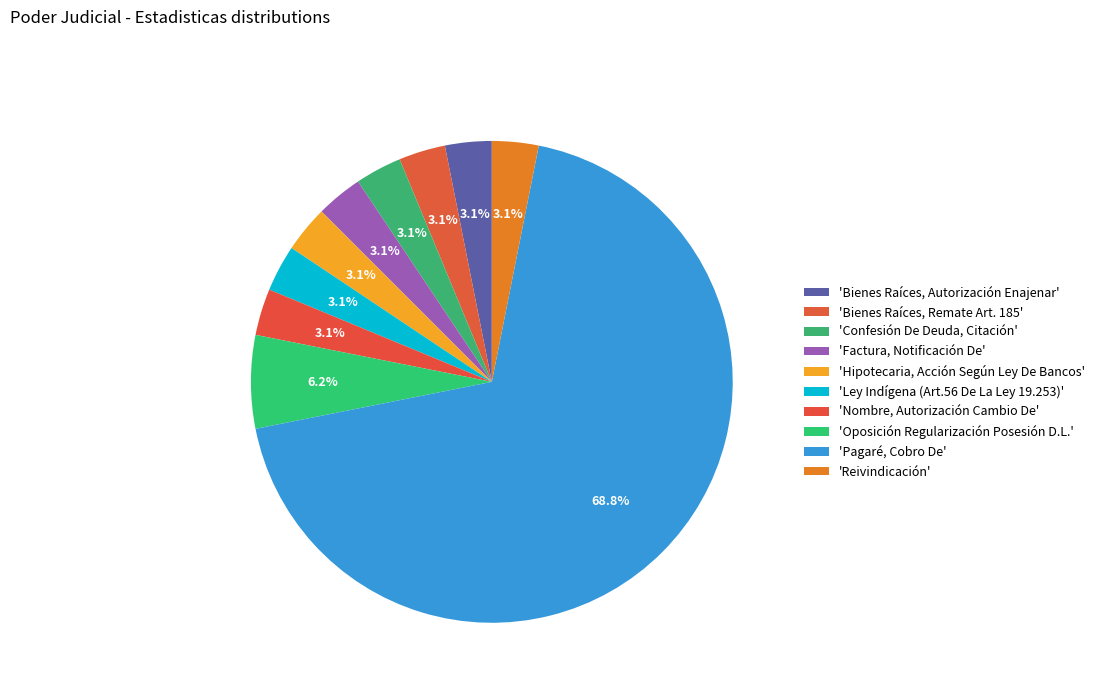

Which slice is the smallest?

Bienes Raíces, Autorización Enajenar